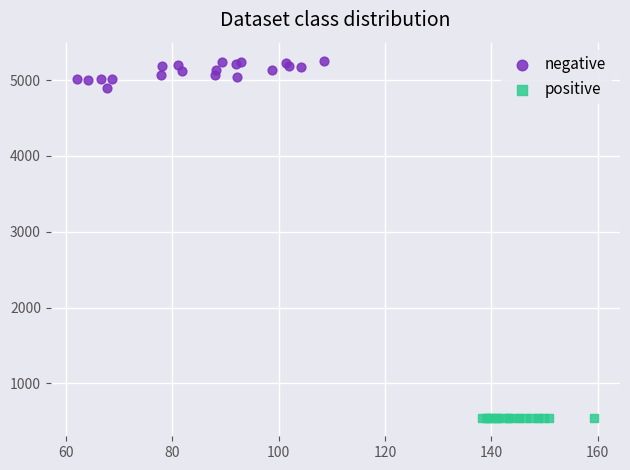

Which series reaches the maximum Y coordinate?

negative